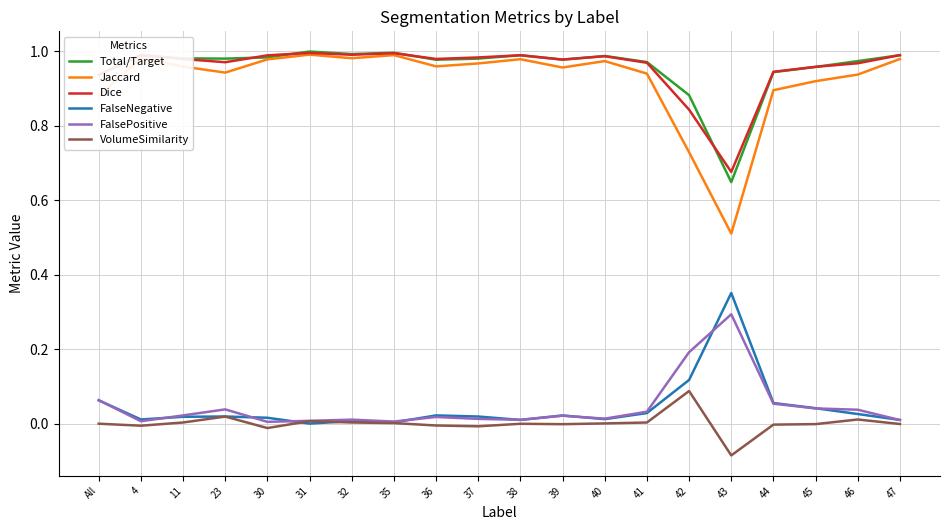

What are all the series names shown in the legend?

Total/Target, Jaccard, Dice, FalseNegative, FalsePositive, VolumeSimilarity